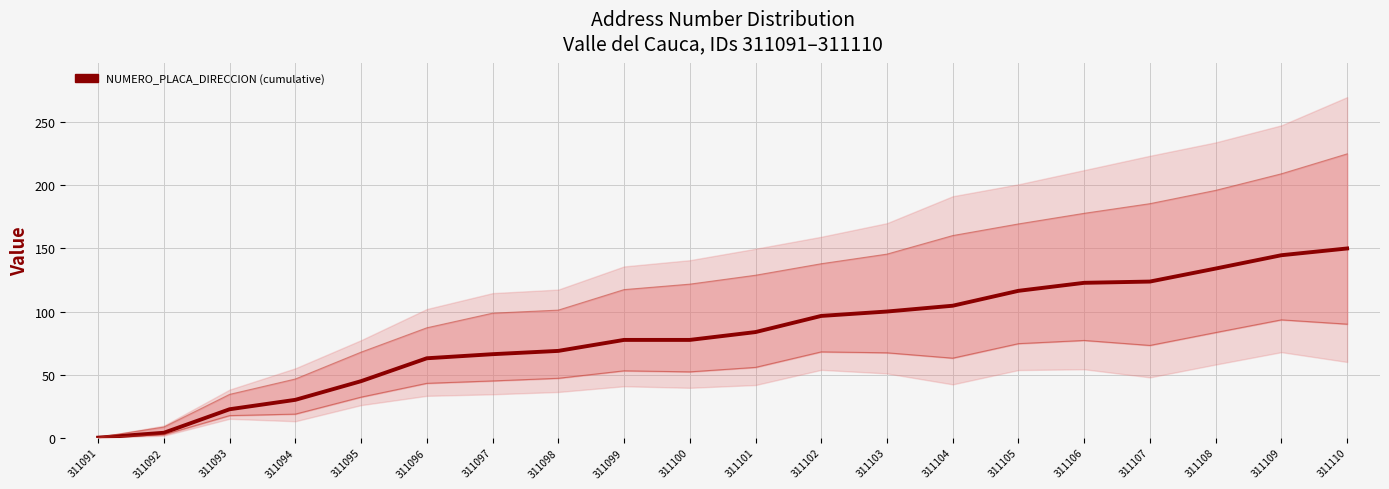

How many positive values are there?

19